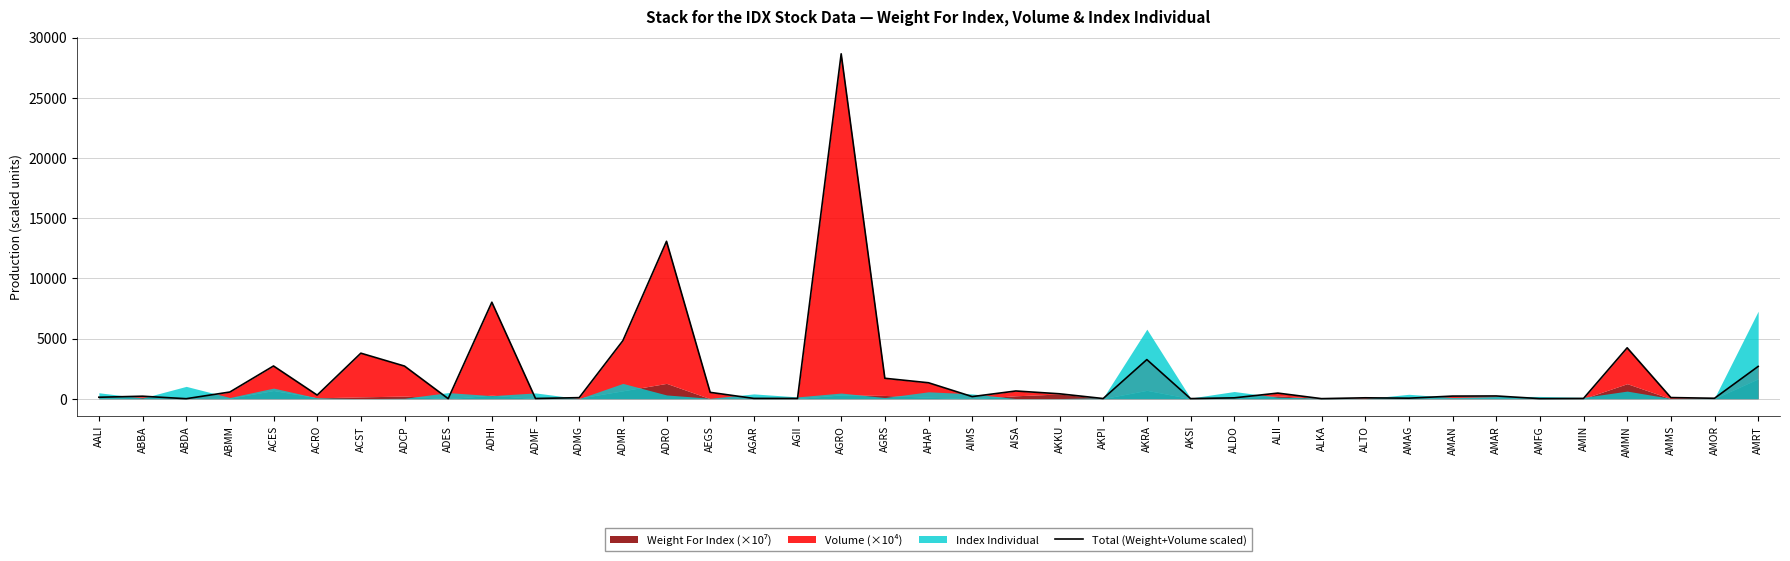

What is the difference between the maximum and minimum values?

28644.5